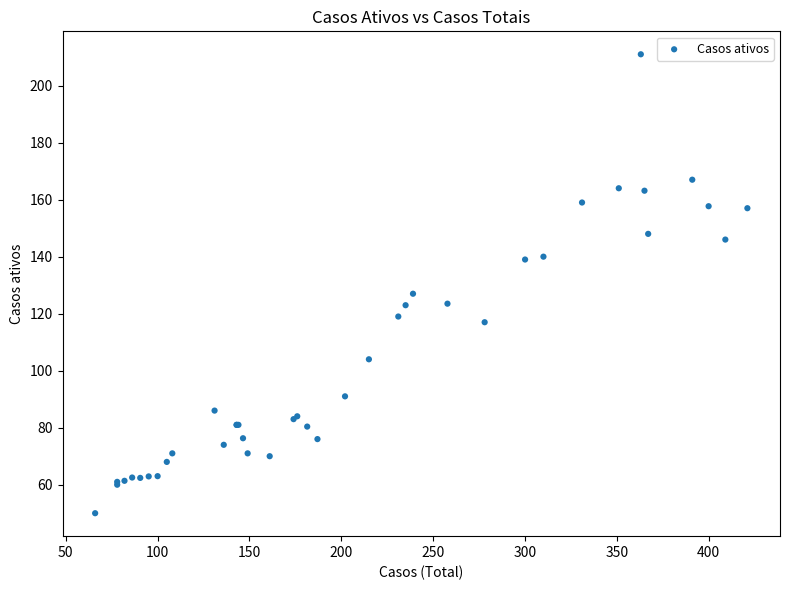

What Y value in the scatter plot is closest to 130?

127.0